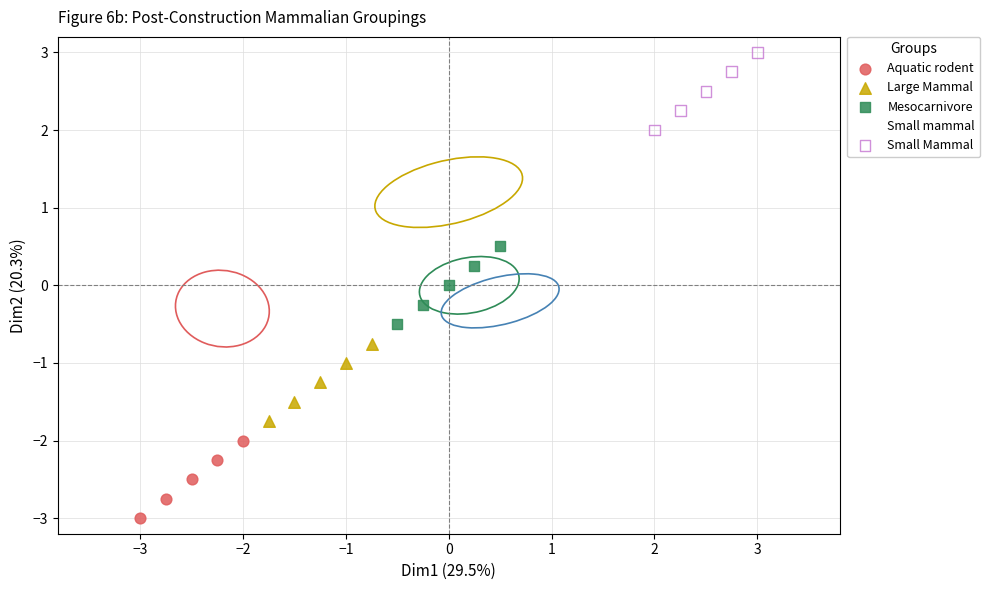

Which series reaches the minimum Y coordinate?

Aquatic rodent